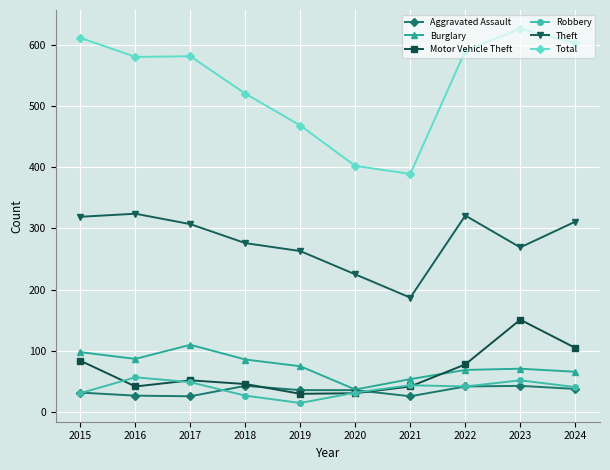

How many lines are shown in the chart?

6